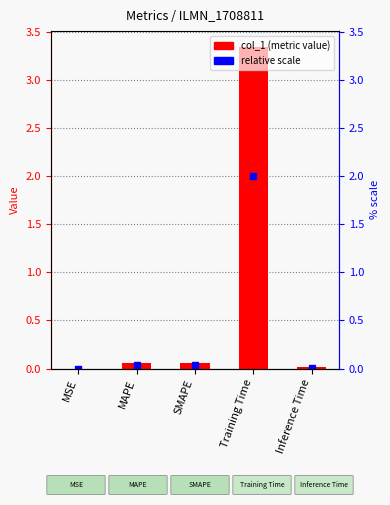

True or false: the data shows 0.1 at MAPE.

False